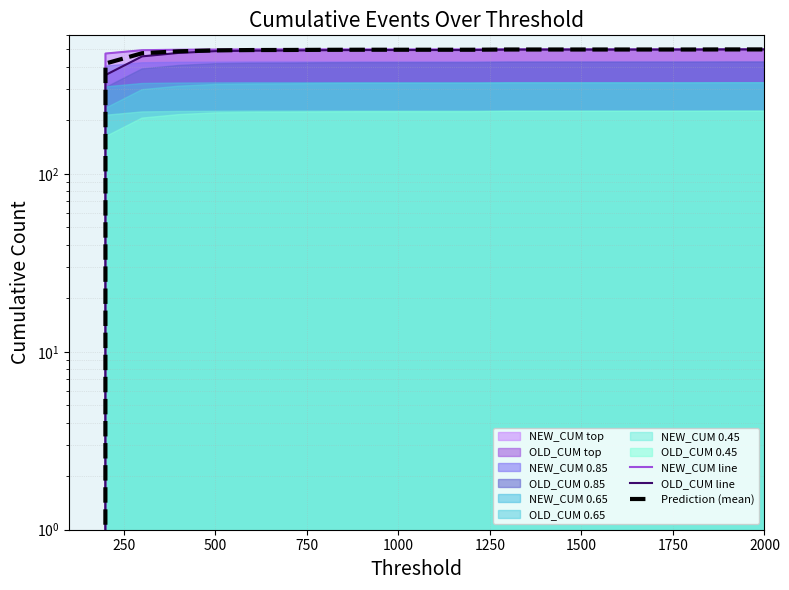

Is it true that OLD_CUM line equals 641.1 at 250?

False